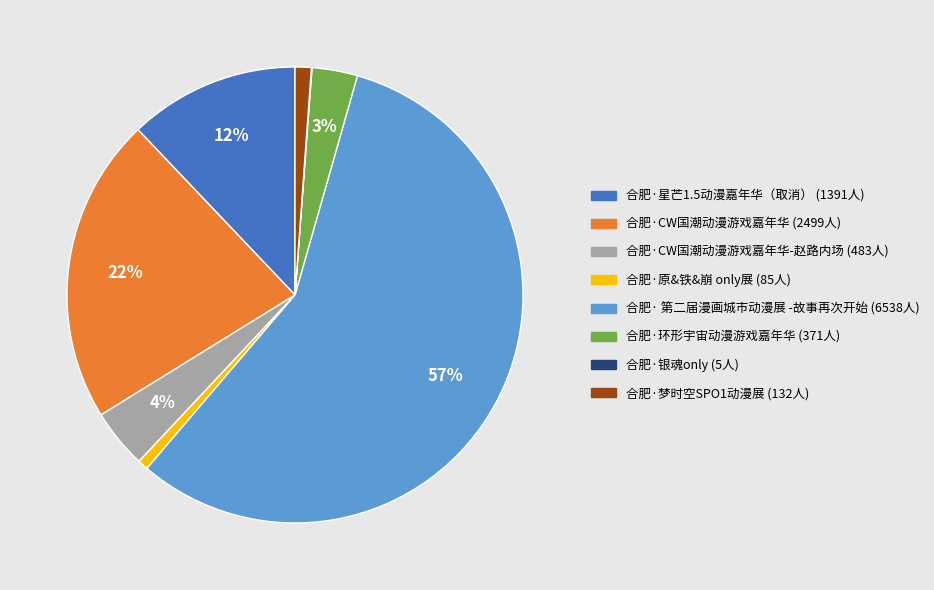

Does any single category account for the majority?

Yes